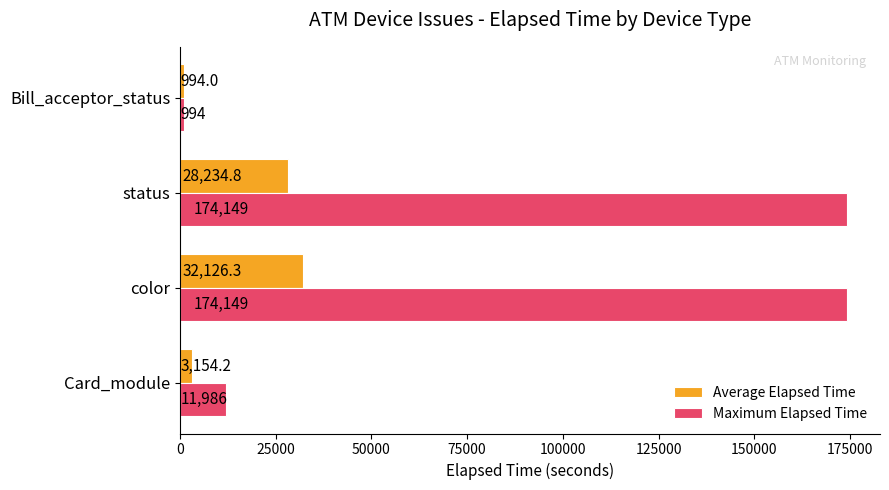

Between color and status, which series saw the biggest shift?

Average Elapsed Time